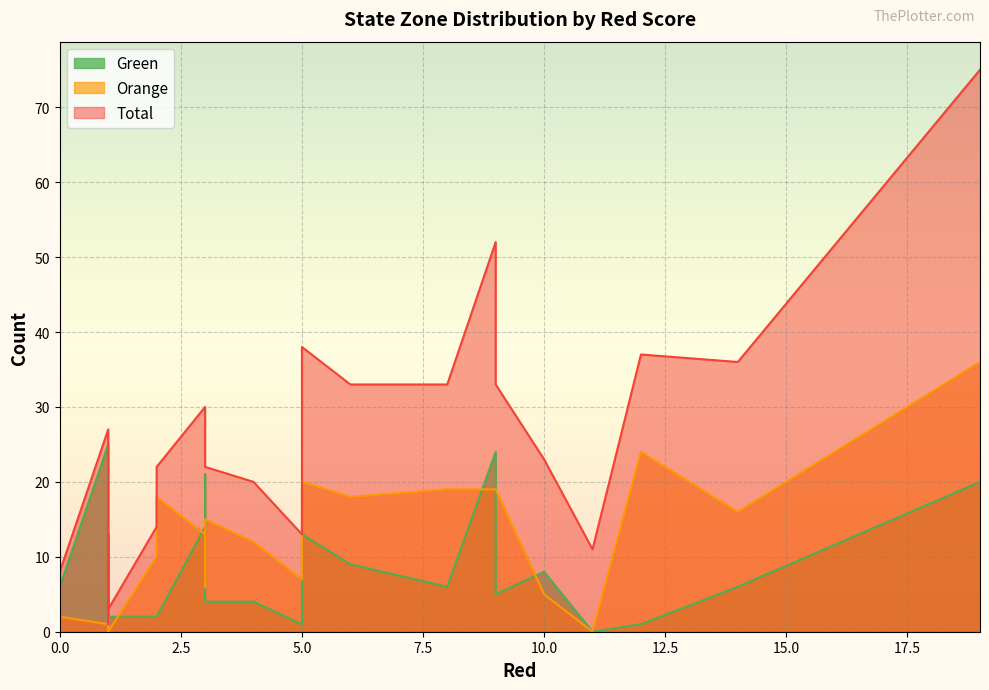

Which category has the lowest value across all series?

1